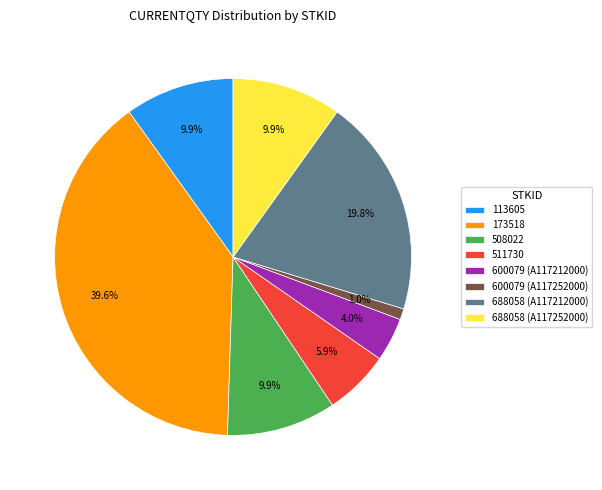

How many slices are in this pie chart?

8